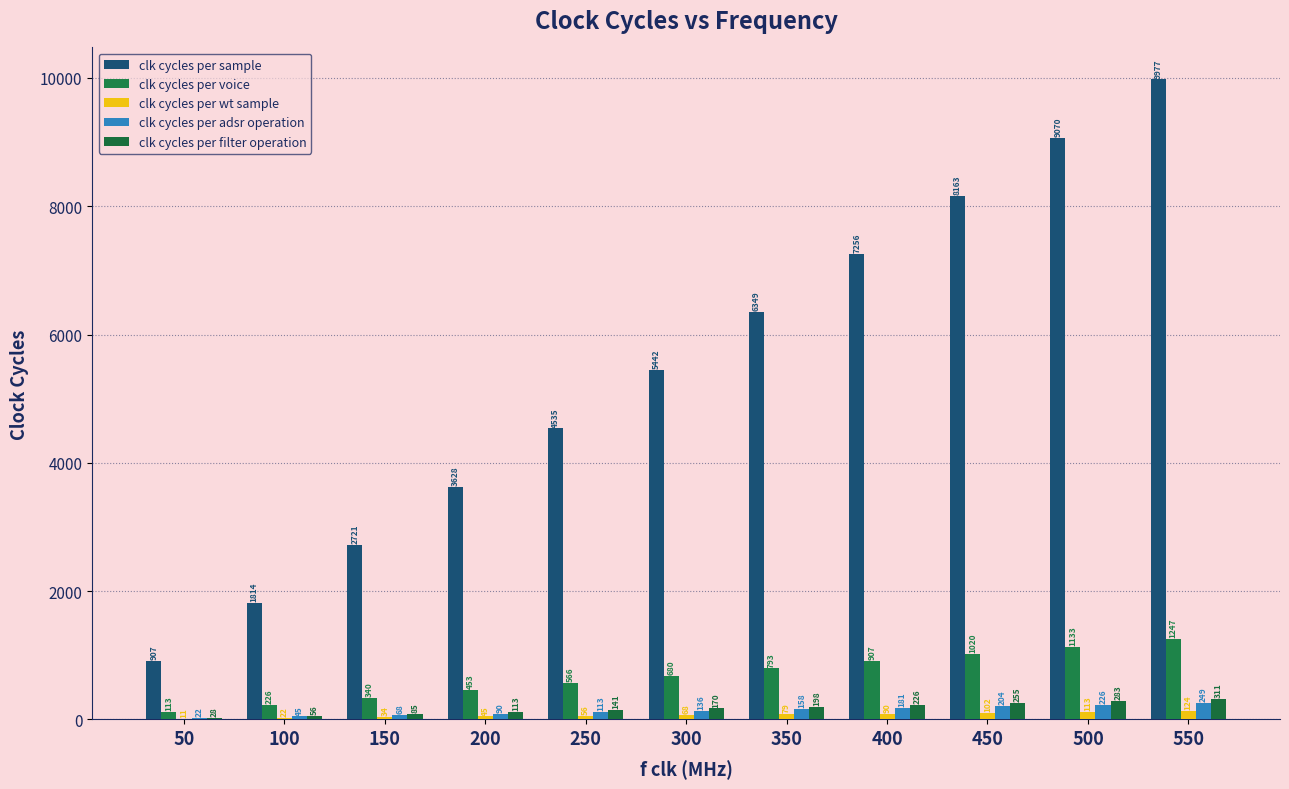

Reading left to right, extract all data points from this chart.

clk cycles per sample: 50=907	100=1814	150=2721	200=3628	250=4535	300=5442	350=6349	400=7256	450=8163	500=9070	550=9977
clk cycles per voice: 50=113	100=226	150=340	200=453	250=566	300=680	350=793	400=907	450=1020	500=1133	550=1247
clk cycles per wt sample: 50=11	100=22	150=34	200=45	250=56	300=68	350=79	400=90	450=102	500=113	550=124
clk cycles per adsr operation: 50=22	100=45	150=68	200=90	250=113	300=136	350=158	400=181	450=204	500=226	550=249
clk cycles per filter operation: 50=28	100=56	150=85	200=113	250=141	300=170	350=198	400=226	450=255	500=283	550=311